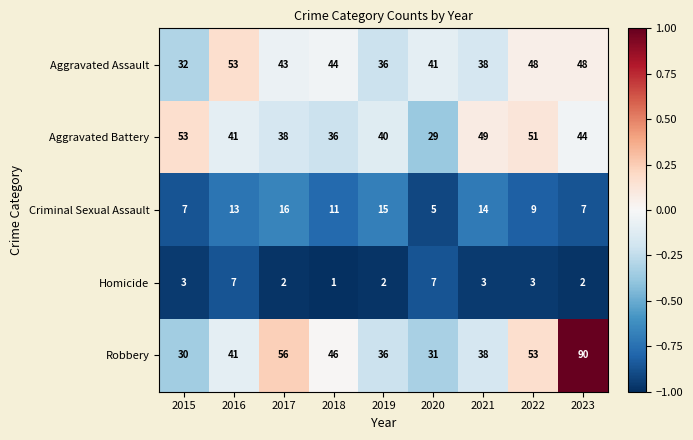

What is the minimum value shown in the chart?

1